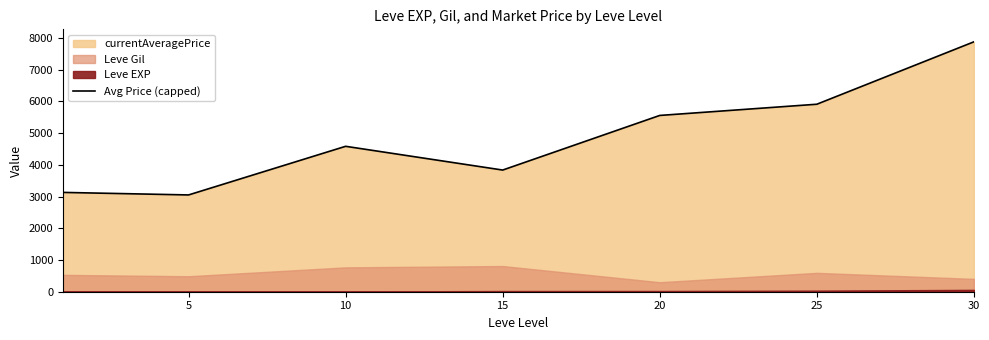

True or false: the data shows 1899.7 at 20.

False